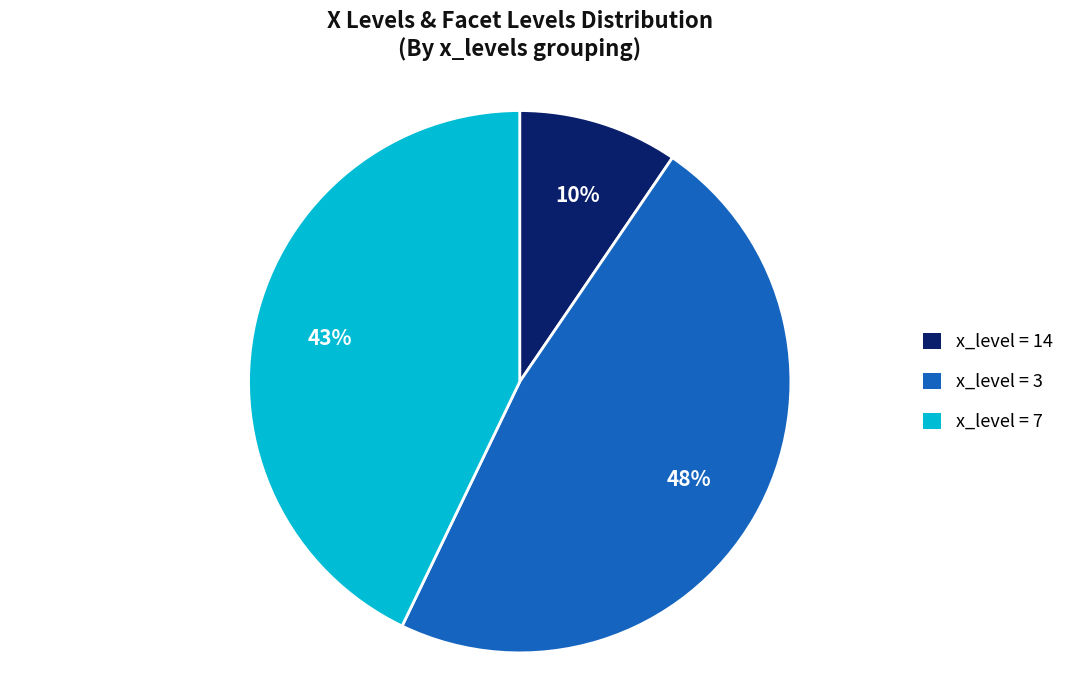

Does any single category account for the majority?

No